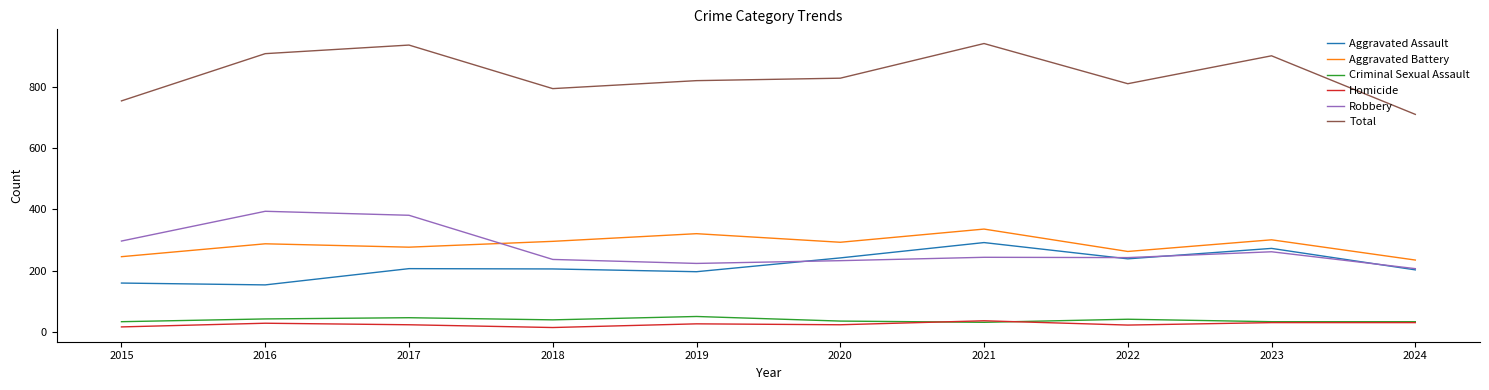

Is it true that Total equals 511 at 2020?

False